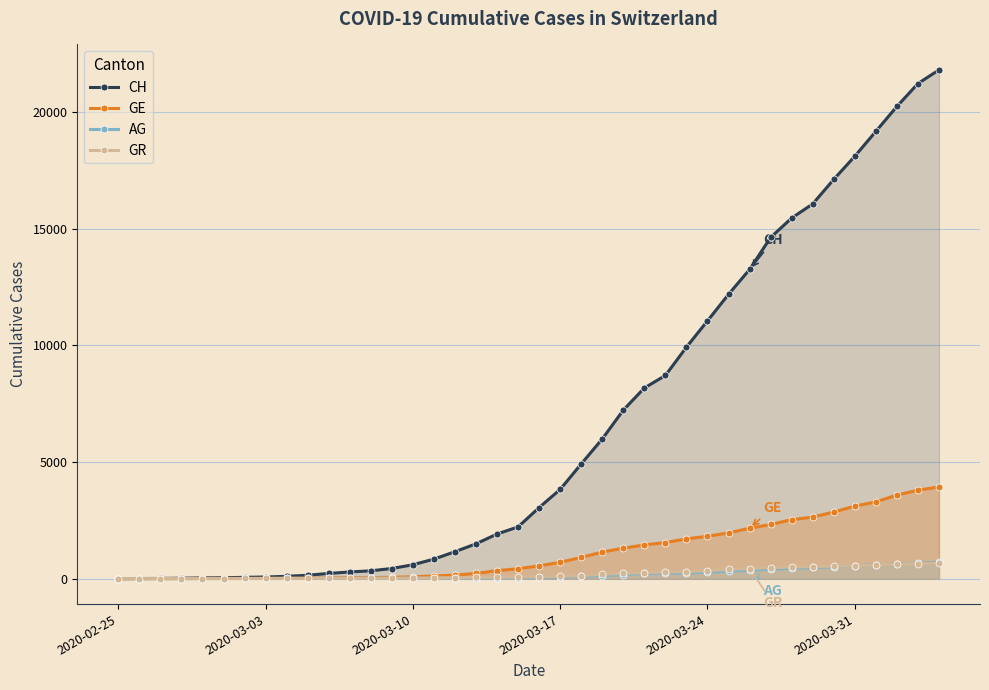

Which series has the largest total across all categories?

CH